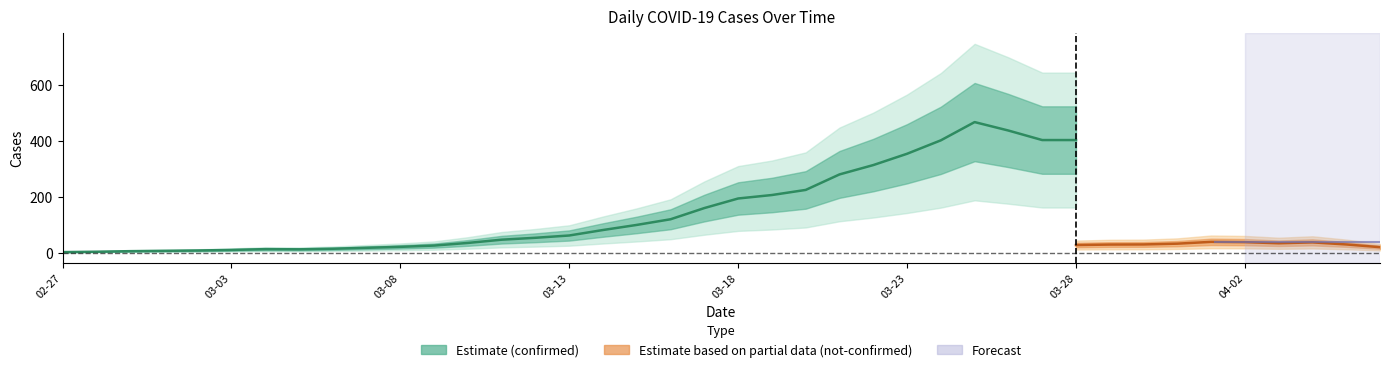

True or false: confirmed and not-confirmed cross at least once.

False